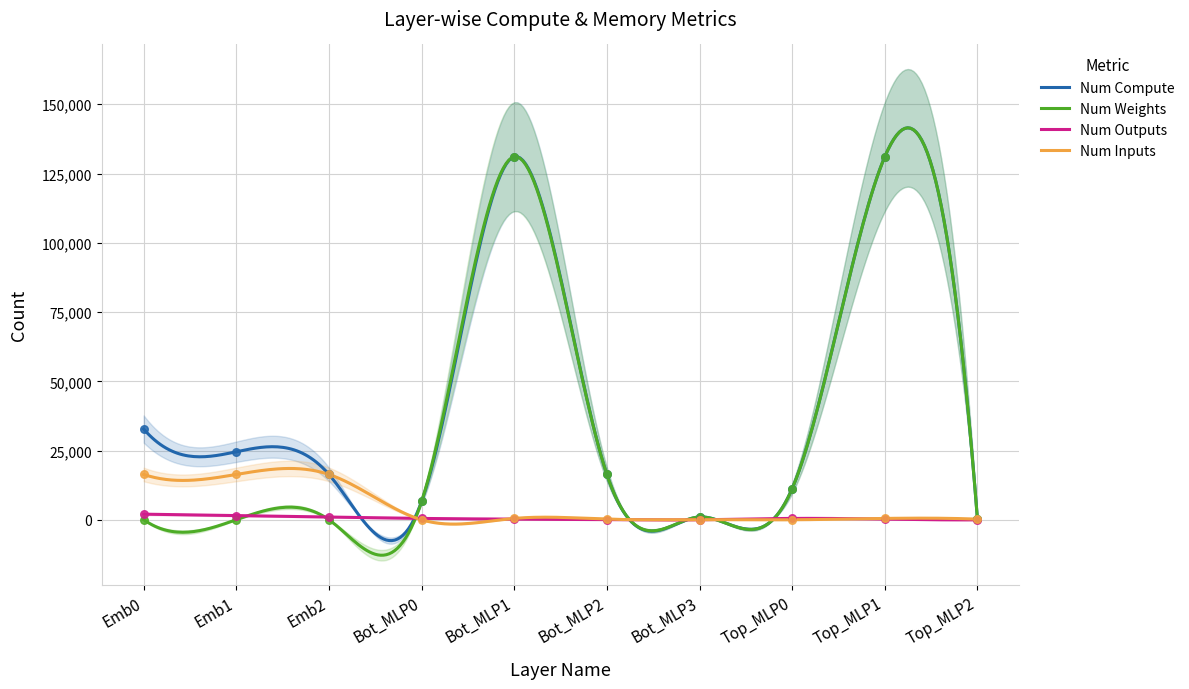

Which series reaches the minimum Y coordinate?

Num Outputs